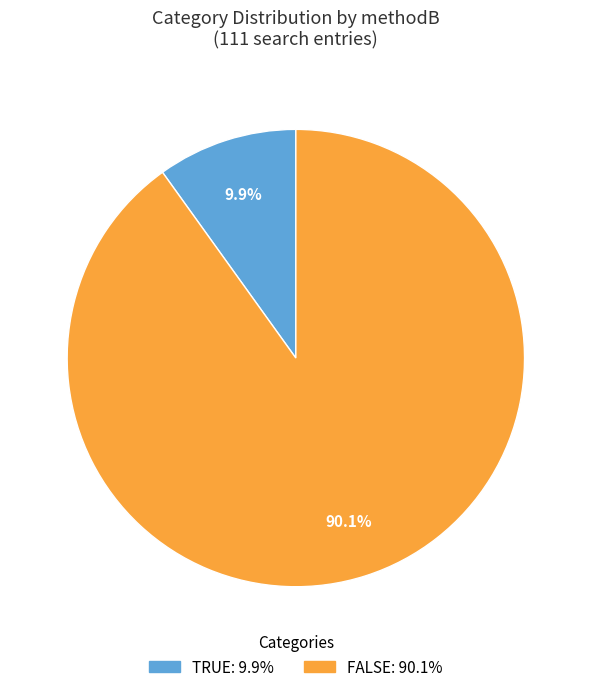

Which slice represents more than half of the pie?

FALSE